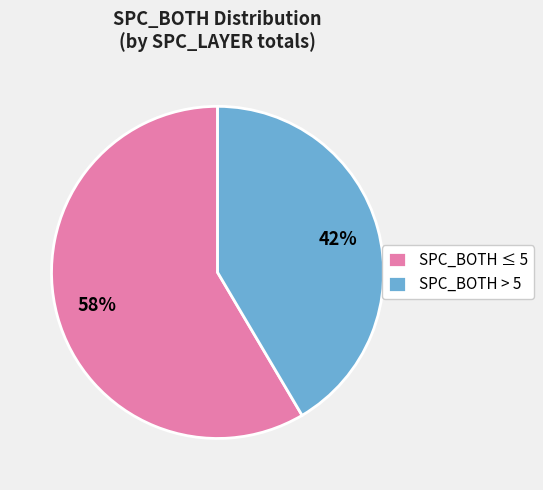

Rank the categories by value from highest to lowest.

SPC_BOTH ≤ 5, SPC_BOTH > 5